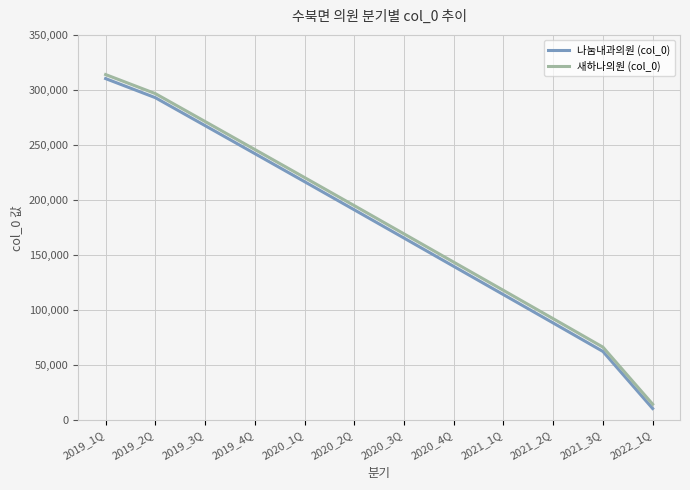

The 새하나의원 (col_0) series shows 66510 at 2021_3Q. True or false?

True